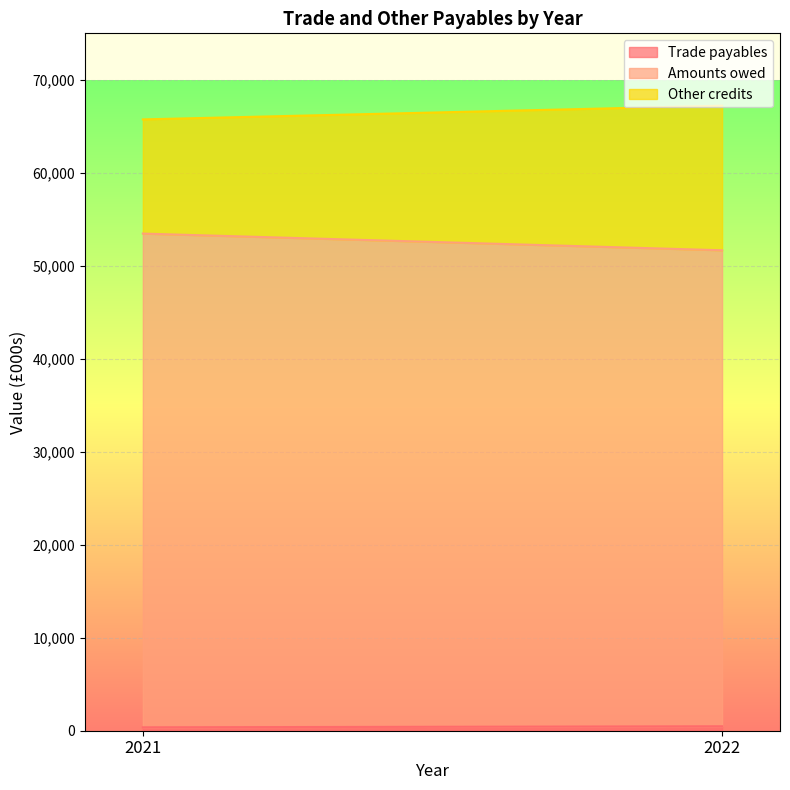

Where is Trade payables nearest to the value 422?

2022